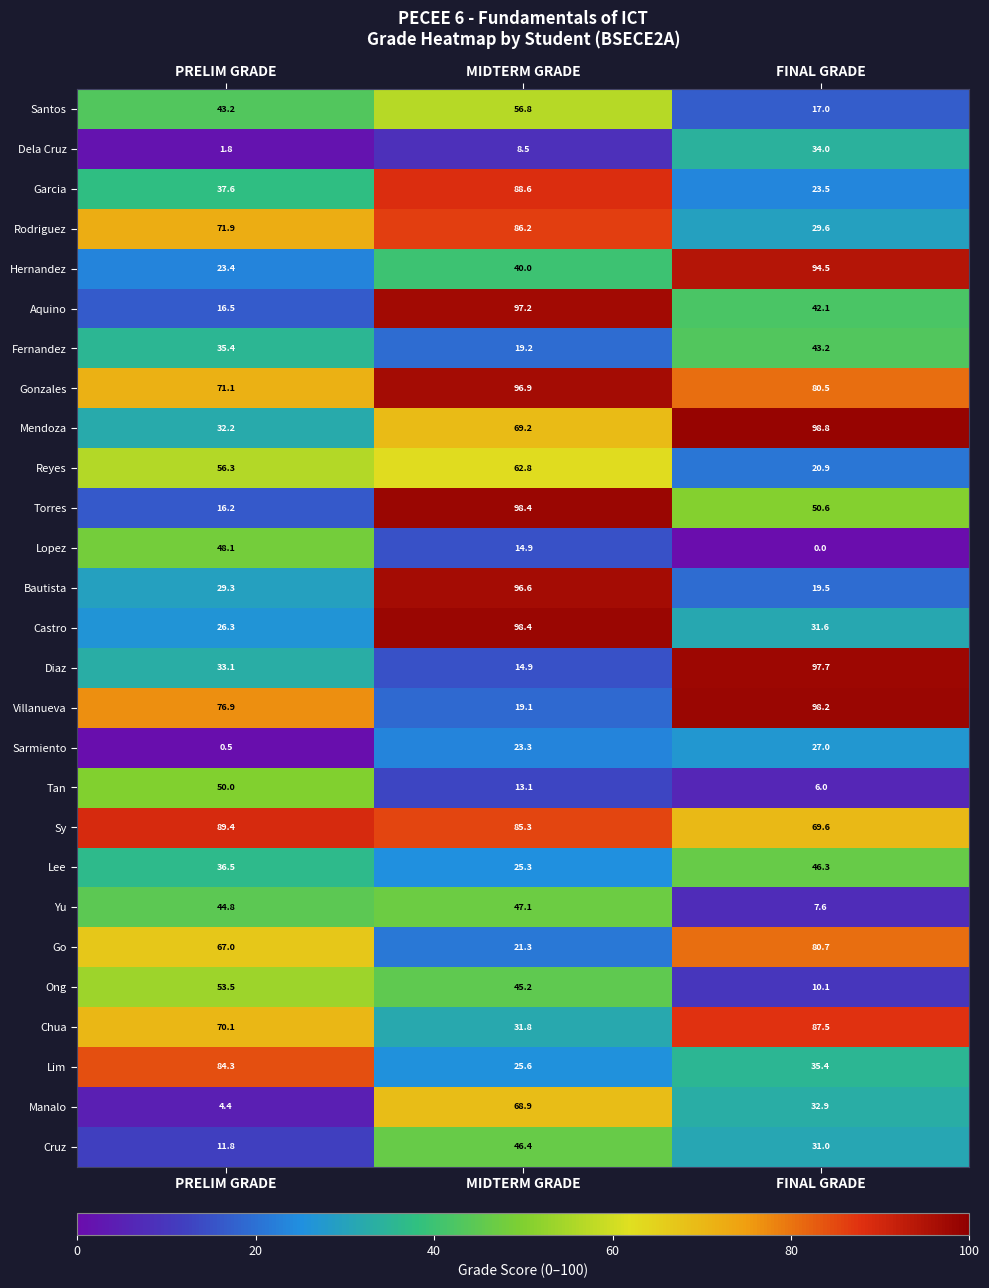

What is the sum of all Fernandez values?

97.8